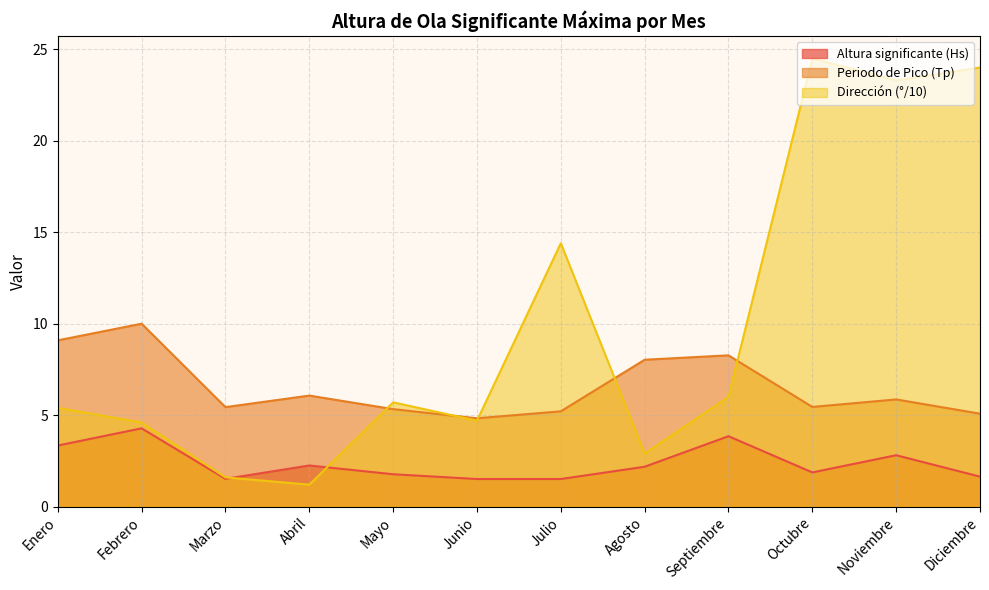

At how many categories does at least one series exceed 13?

4